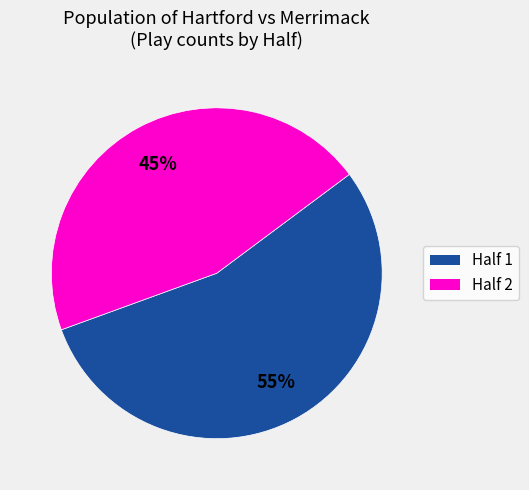

Is there any slice that represents more than half of the pie?

Yes